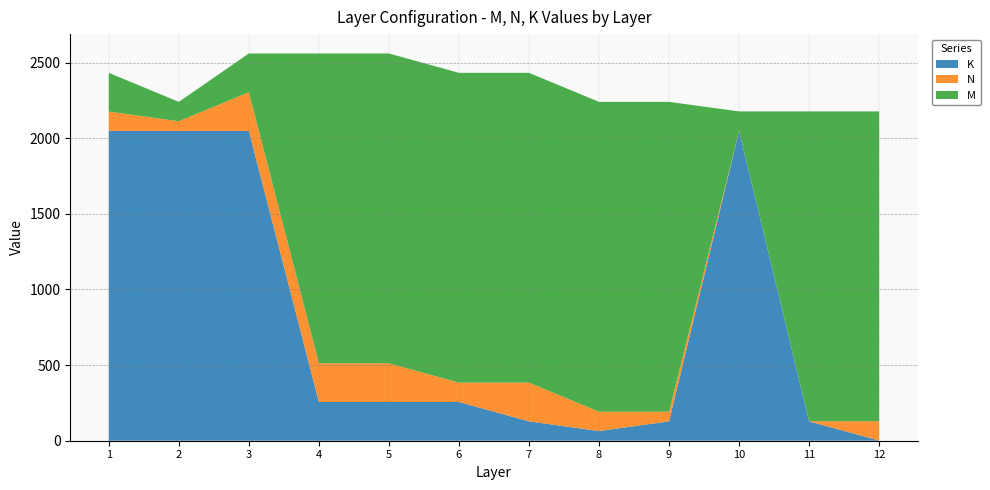

Reading left to right, list all the values displayed in this chart.

K: 1=2048	2=2048	3=2048	4=256	5=256	6=256	7=128	8=64	9=128	10=2048	11=128	12=1
N: 1=128	2=64	3=256	4=256	5=256	6=128	7=256	8=128	9=64	10=1	11=1	12=128
M: 1=256	2=128	3=256	4=2048	5=2048	6=2048	7=2048	8=2048	9=2048	10=128	11=2048	12=2048